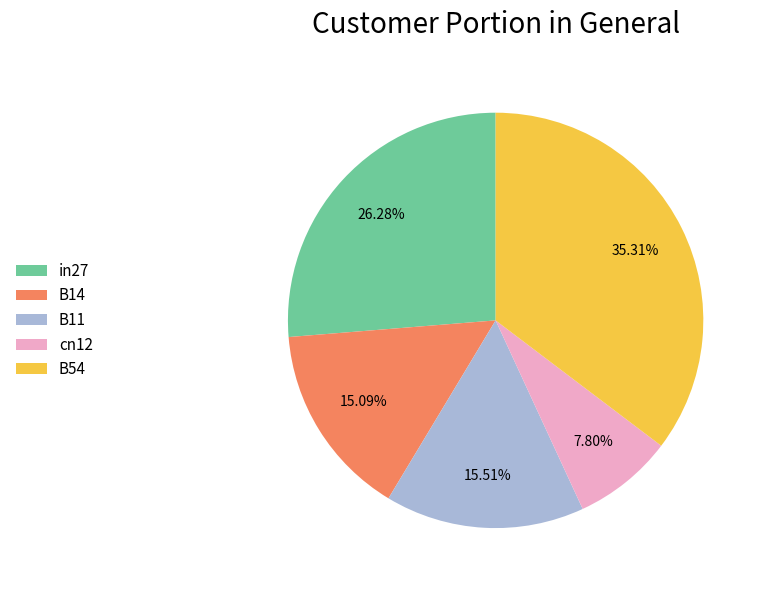

Which slice is the largest?

B54